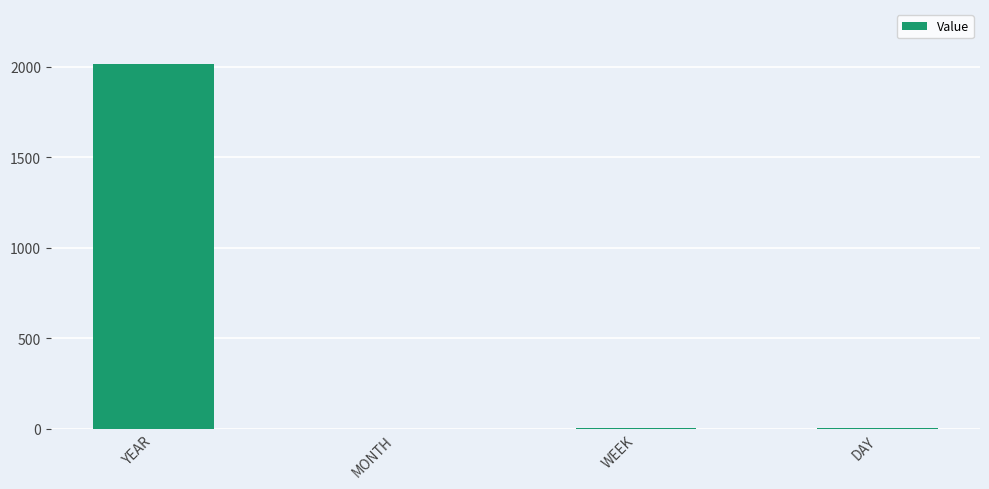

Which has a higher value, YEAR or MONTH?

YEAR